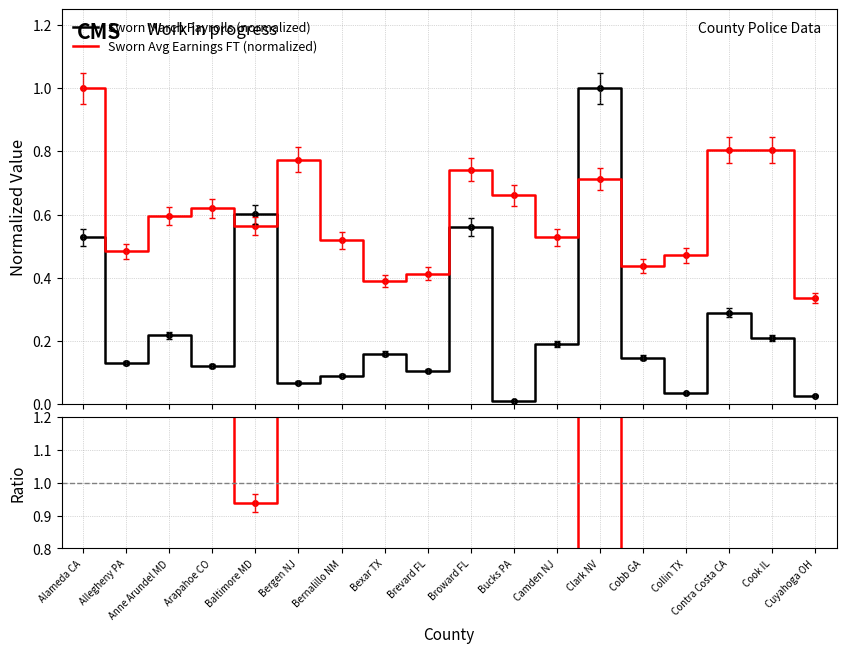

True or false: Sworn March Payrolls (normalized) has more than 1 points higher than both neighbors.

True